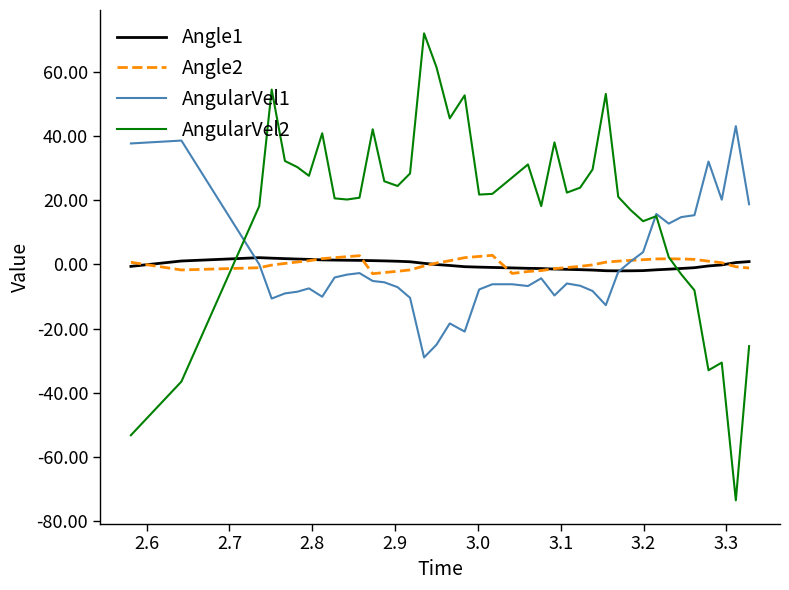

What is the smallest value displayed?

-73.4